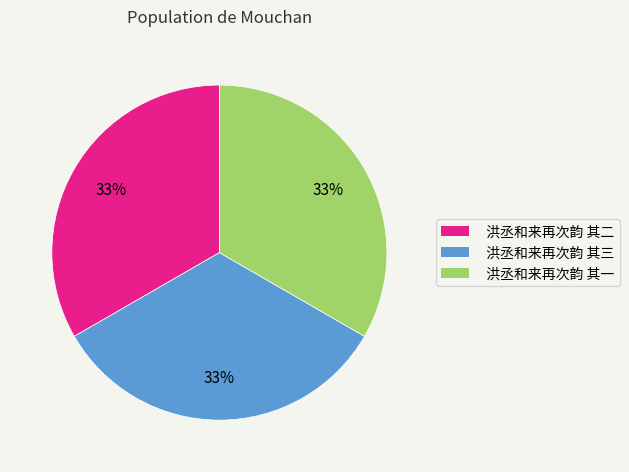

Is there any slice that represents more than half of the pie?

No